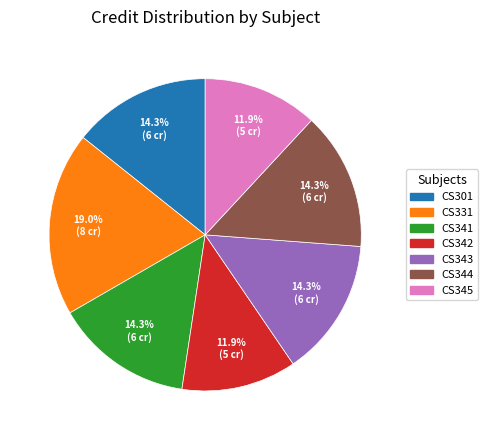

Is there any slice that represents more than half of the pie?

No